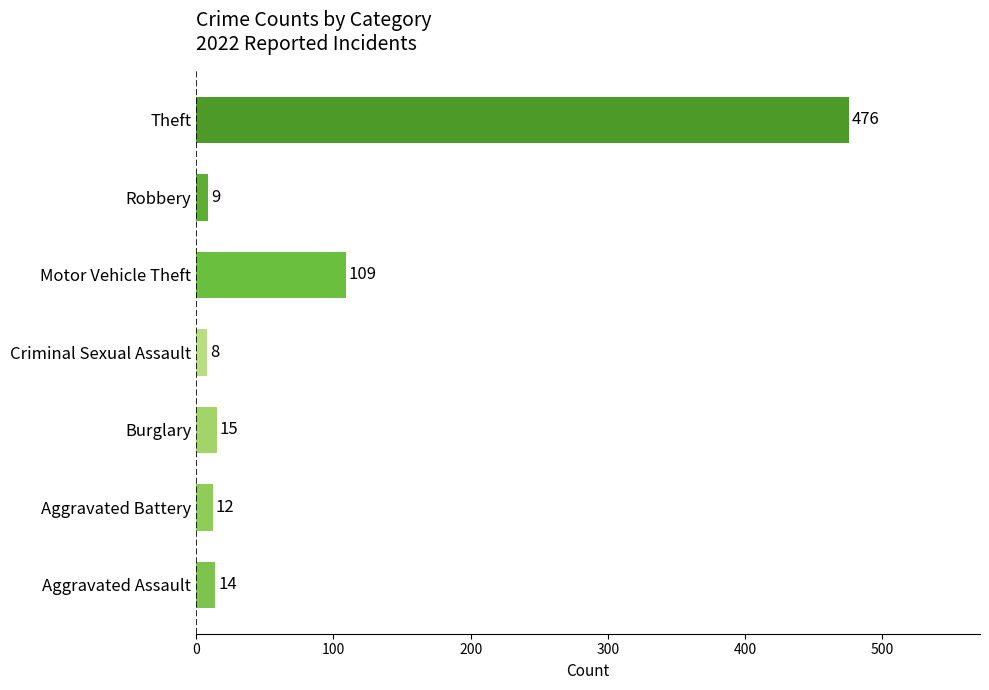

Between Burglary and Motor Vehicle Theft, which is larger?

Motor Vehicle Theft